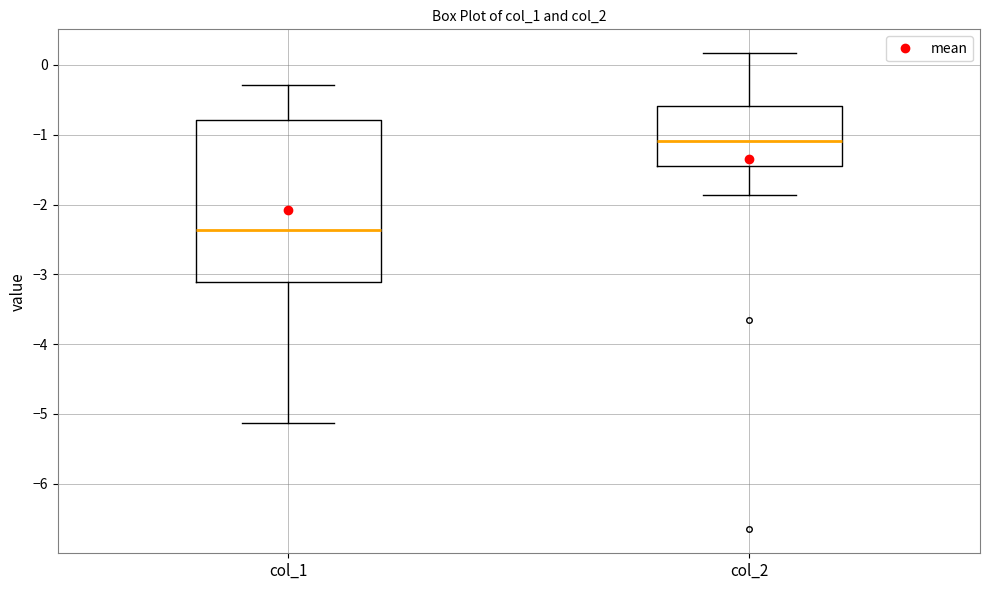

Comparing the boxes themselves (not the whiskers), which one is the tallest?

col_1